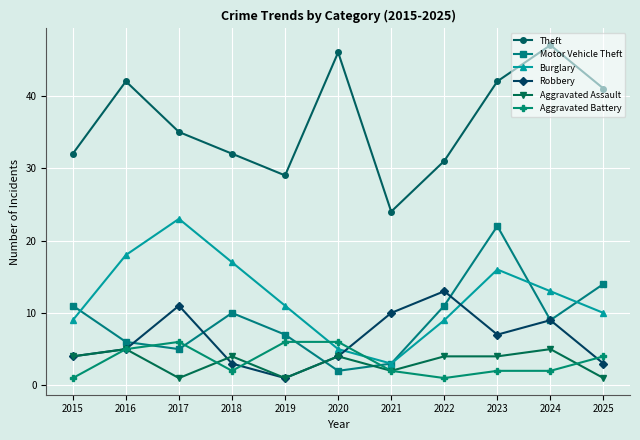

What is the maximum value shown in the chart?

47